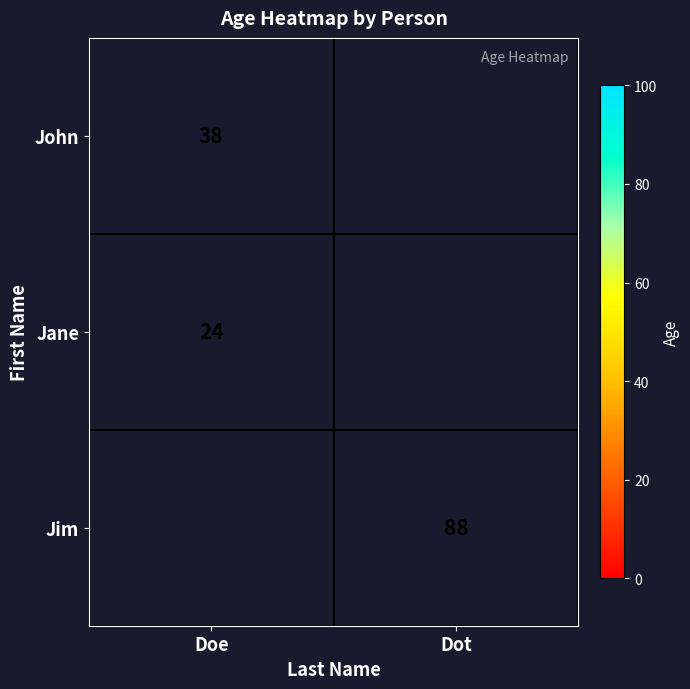

Is it true that John equals 53.8 at Doe?

False